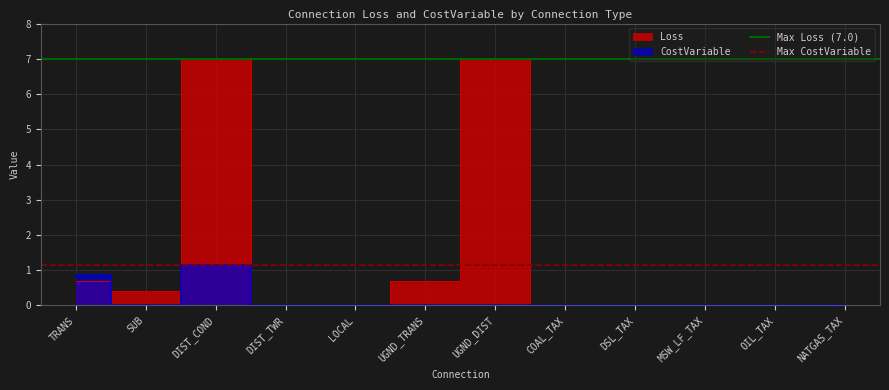

List the series in order of their peak value, lowest first.

Max CostVariable, Max Loss (7.0)